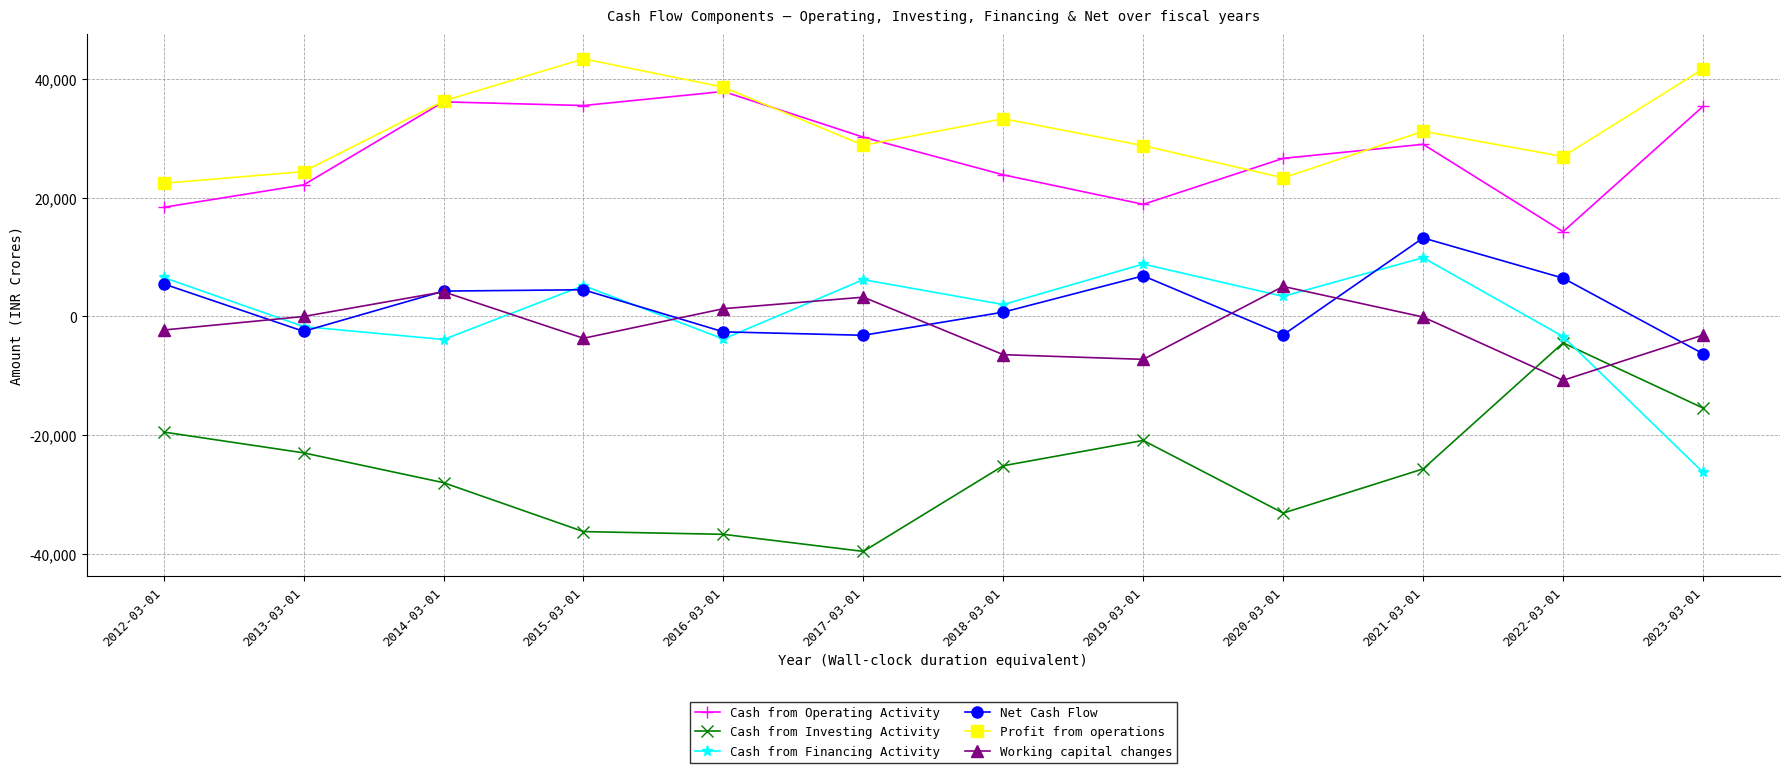

What is the value of the Cash from Operating Activity point at the 3rd from the left?

36151